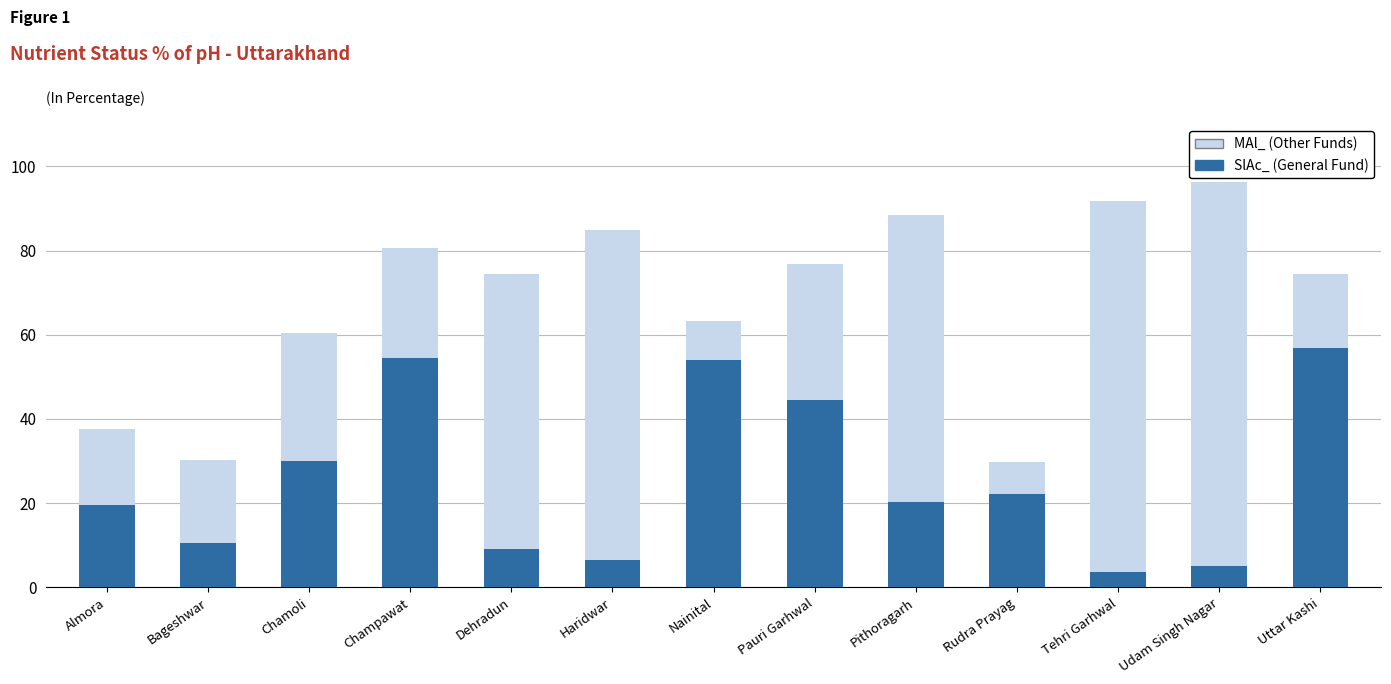

What is the sum of all SlAc_ (General Fund) values?

336.9